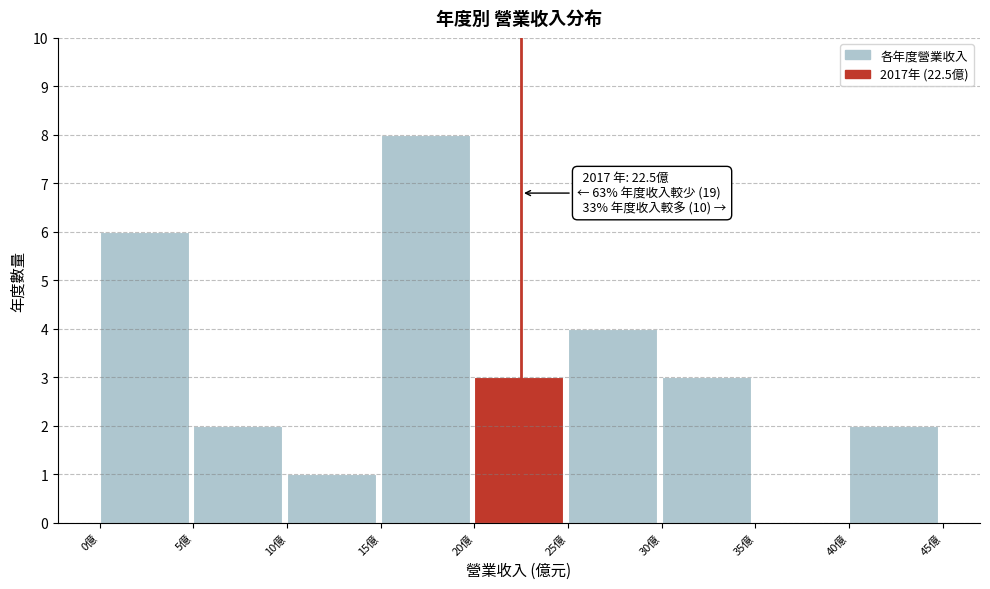

Which range on the x-axis has the tallest bar?

15 to 20